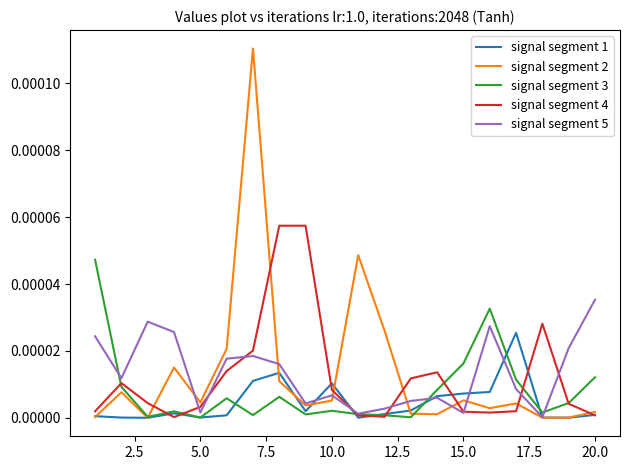

Which series has the widest spread of values?

signal segment 2